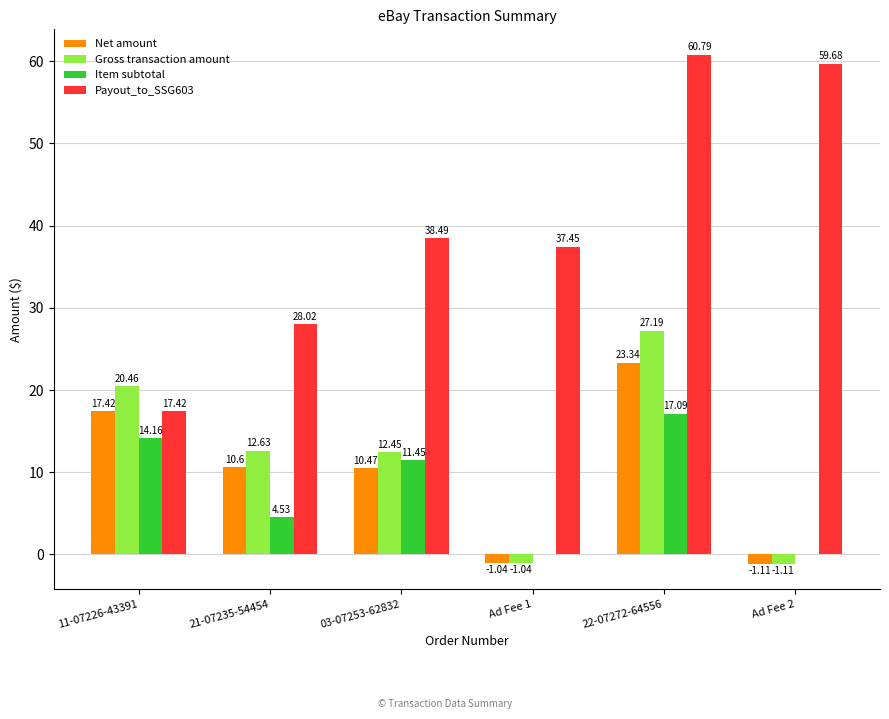

What is the spread (max minus min) of values at 03-07253-62832?

28.0